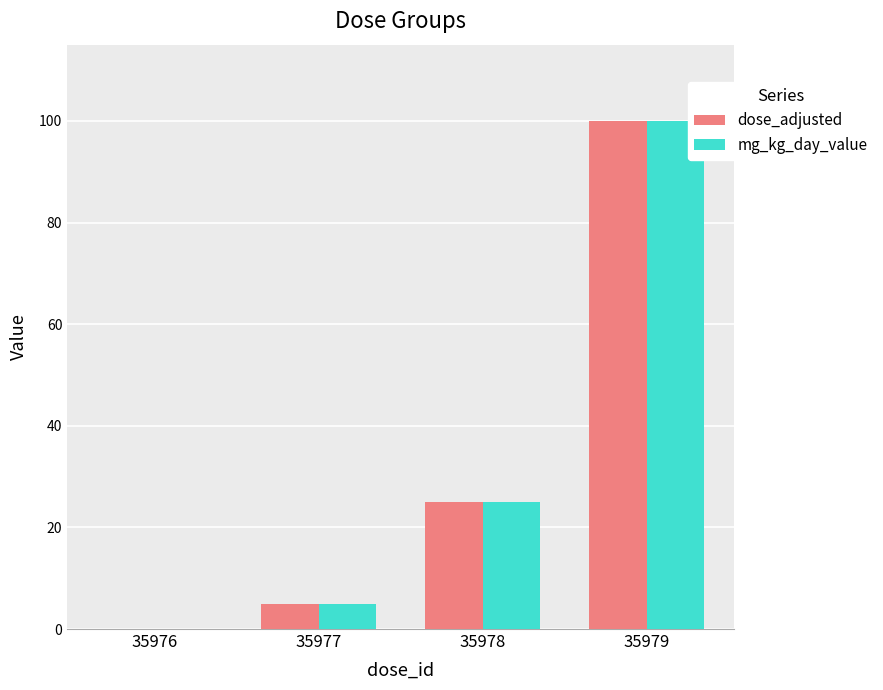

How many positive values does the mg_kg_day_value series have?

3